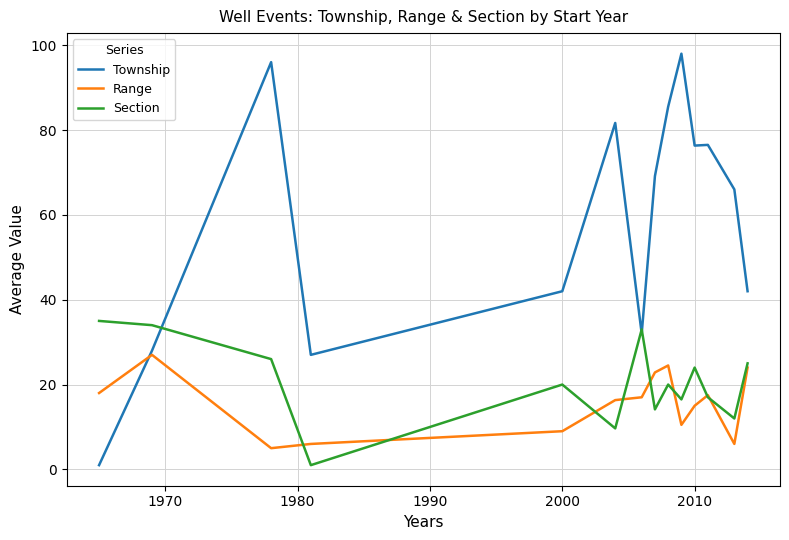

After their last crossing, which series has the higher values: Section or Range?

Section